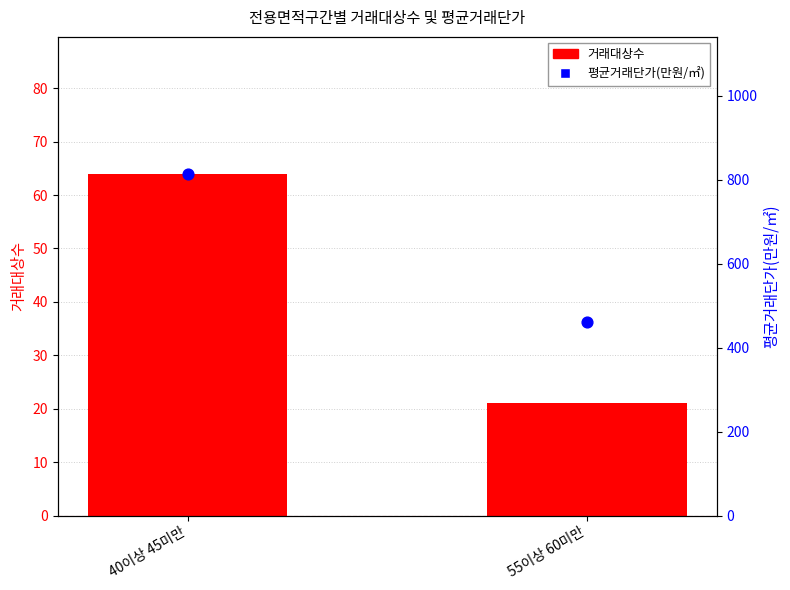

Which series contains the highest Y value?

평균거래단가(만원/㎡)